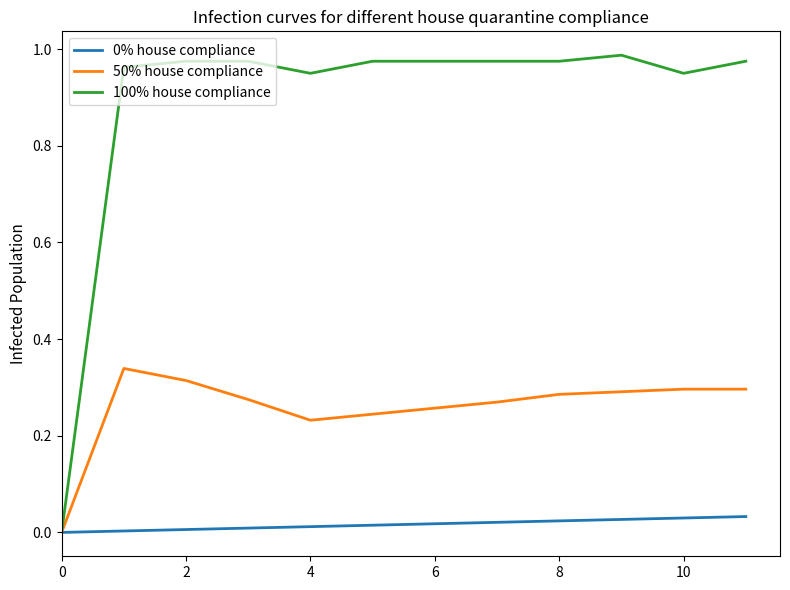

Which series has the largest total across all categories?

100% house compliance